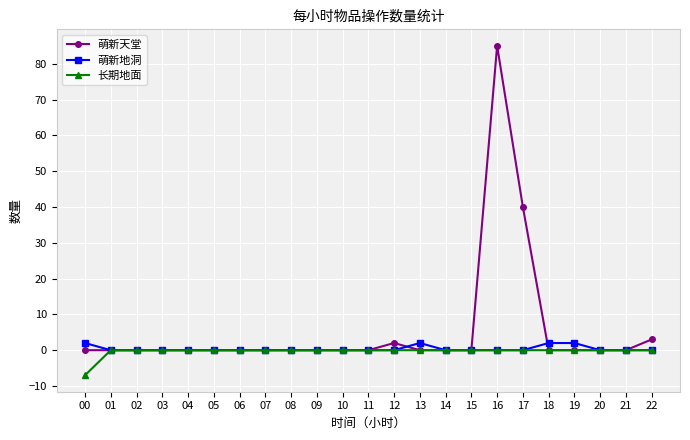

At which label is 萌新天堂 closest to 42?

17